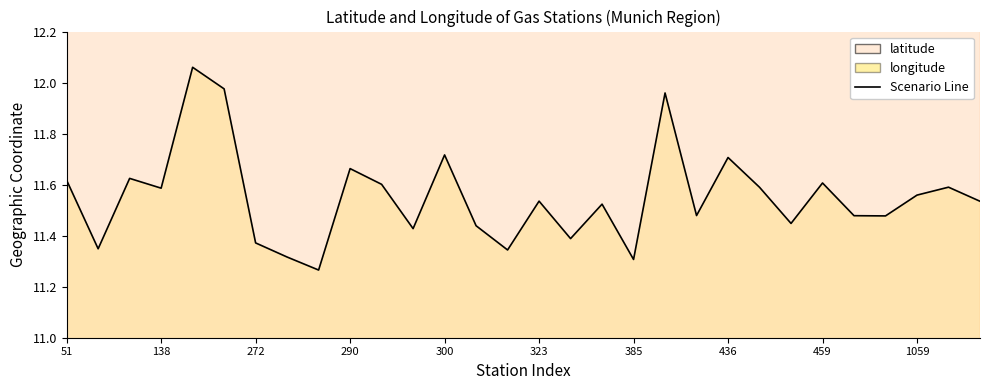

True or false: the data shows 48.2 at 138.

True